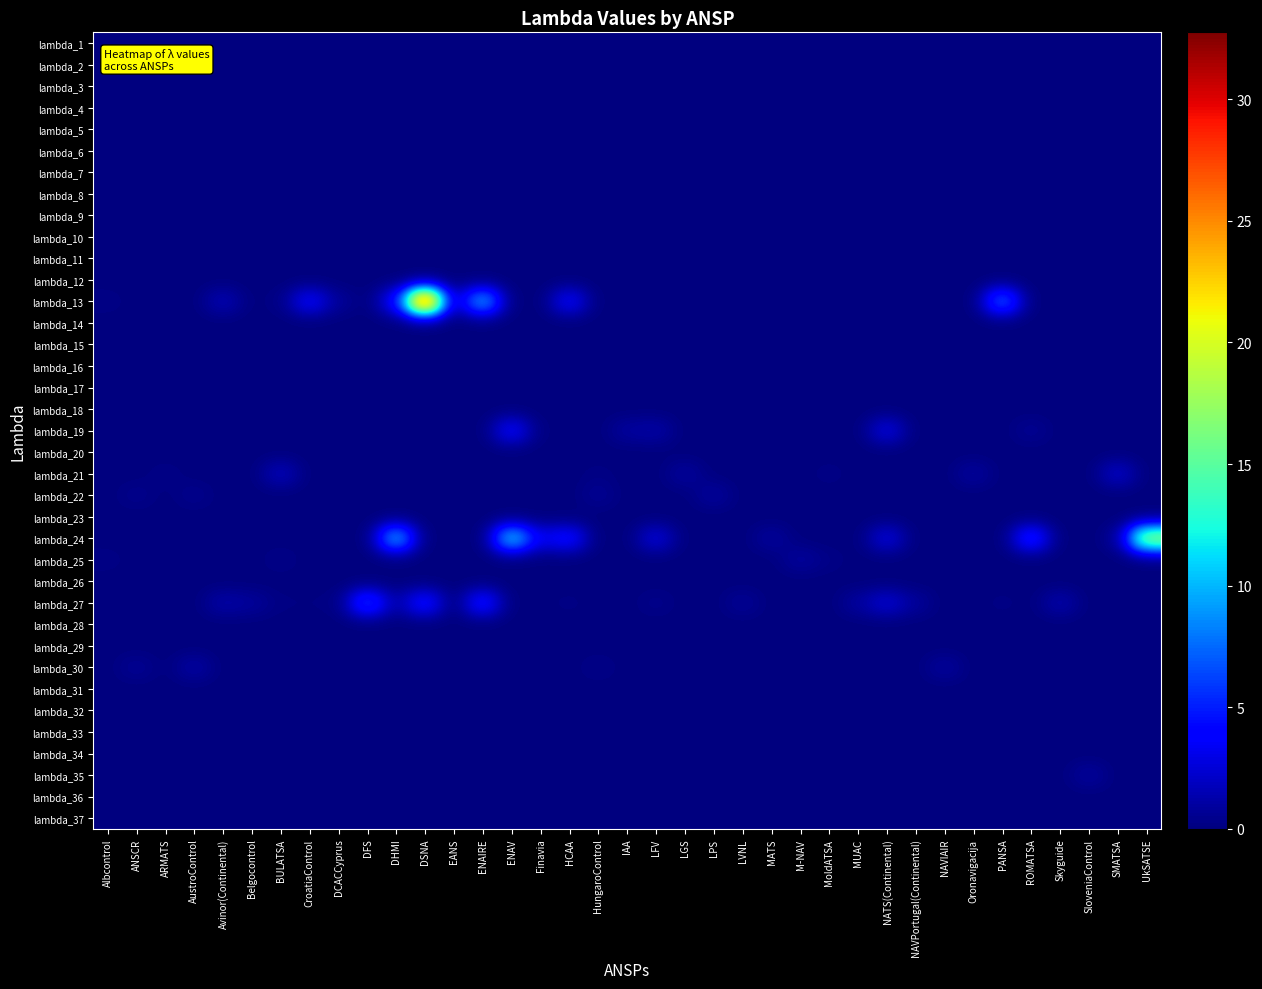

Reading left to right, extract all data points from this chart.

lambda_1: Albcontrol=0.0	ANSCR=0.0	ARMATS=0.0	AustroControl=0.0	Avinor(Continental)=0.0	Belgocontrol=0.0	BULATSA=0.0	CroatiaControl=0.0	DCACCyprus=0.0	DFS=0.0	DHMI=0.0	DSNA=0.0	EANS=0.0	ENAIRE=0.0	ENAV=0.0	Finavia=0.0	HCAA=0.0	HungaroControl=0.0	IAA=0.0	LFV=0.0	LGS=0.0	LPS=0.0	LVNL=0.0	MATS=0.0	M-NAV=0.0	MoldATSA=0.0	MUAC=0.0	NATS(Continental)=0.0	NAVPortugal(Continental)=0.0	NAVIAIR=0.0	Oronavigacija=0.0	PANSA=0.0	ROMATSA=0.0	Skyguide=0.0	SloveniaControl=0.0	SMATSA=0.0	UkSATSE=0.0
lambda_2: Albcontrol=0.0	ANSCR=0.0	ARMATS=0.0	AustroControl=0.0	Avinor(Continental)=0.0	Belgocontrol=0.0	BULATSA=0.0	CroatiaControl=0.0	DCACCyprus=0.0	DFS=0.0	DHMI=0.0	DSNA=0.0	EANS=0.0	ENAIRE=0.0	ENAV=0.0	Finavia=0.0	HCAA=0.0	HungaroControl=0.0	IAA=0.0	LFV=0.0	LGS=0.0	LPS=0.0	LVNL=0.0	MATS=0.0	M-NAV=0.0	MoldATSA=0.0	MUAC=0.0	NATS(Continental)=0.0	NAVPortugal(Continental)=0.0	NAVIAIR=0.0	Oronavigacija=0.0	PANSA=0.0	ROMATSA=0.0	Skyguide=0.0	SloveniaControl=0.0	SMATSA=0.0	UkSATSE=0.0
lambda_3: Albcontrol=0.0	ANSCR=0.0	ARMATS=0.0	AustroControl=0.0	Avinor(Continental)=0.0	Belgocontrol=0.0	BULATSA=0.0	CroatiaControl=0.0	DCACCyprus=0.0	DFS=0.0	DHMI=0.0	DSNA=0.0	EANS=0.0	ENAIRE=0.0	ENAV=0.0	Finavia=0.0	HCAA=0.0	HungaroControl=0.0	IAA=0.0	LFV=0.0	LGS=0.0	LPS=0.0	LVNL=0.0	MATS=0.0	M-NAV=0.0	MoldATSA=0.0	MUAC=0.0	NATS(Continental)=0.0	NAVPortugal(Continental)=0.0	NAVIAIR=0.0	Oronavigacija=0.0	PANSA=0.0	ROMATSA=0.0	Skyguide=0.0	SloveniaControl=0.0	SMATSA=0.0	UkSATSE=0.0
lambda_4: Albcontrol=0.0	ANSCR=0.0	ARMATS=0.0	AustroControl=0.0	Avinor(Continental)=0.0	Belgocontrol=0.0	BULATSA=0.0	CroatiaControl=0.0	DCACCyprus=0.0	DFS=0.0	DHMI=0.0	DSNA=0.0	EANS=0.0	ENAIRE=0.0	ENAV=0.0	Finavia=0.0	HCAA=0.0	HungaroControl=0.0	IAA=0.0	LFV=0.0	LGS=0.0	LPS=0.0	LVNL=0.0	MATS=0.0	M-NAV=0.0	MoldATSA=0.0	MUAC=0.0	NATS(Continental)=0.0	NAVPortugal(Continental)=0.0	NAVIAIR=0.0	Oronavigacija=0.0	PANSA=0.0	ROMATSA=0.0	Skyguide=0.0	SloveniaControl=0.0	SMATSA=0.0	UkSATSE=0.0
lambda_5: Albcontrol=0.0	ANSCR=0.0	ARMATS=0.0	AustroControl=0.0	Avinor(Continental)=0.0	Belgocontrol=0.0	BULATSA=0.0	CroatiaControl=0.0	DCACCyprus=0.0	DFS=0.0	DHMI=0.0	DSNA=0.0	EANS=0.0	ENAIRE=0.0	ENAV=0.0	Finavia=0.0	HCAA=0.0	HungaroControl=0.0	IAA=0.0	LFV=0.0	LGS=0.0	LPS=0.0	LVNL=0.0	MATS=0.0	M-NAV=0.0	MoldATSA=0.0	MUAC=0.0	NATS(Continental)=0.0	NAVPortugal(Continental)=0.0	NAVIAIR=0.0	Oronavigacija=0.0	PANSA=0.0	ROMATSA=0.0	Skyguide=0.0	SloveniaControl=0.0	SMATSA=0.0	UkSATSE=0.0
lambda_6: Albcontrol=0.0	ANSCR=0.0	ARMATS=0.0	AustroControl=0.0	Avinor(Continental)=0.0	Belgocontrol=0.0	BULATSA=0.0	CroatiaControl=0.0	DCACCyprus=0.0	DFS=0.0	DHMI=0.0	DSNA=0.0	EANS=0.0	ENAIRE=0.0	ENAV=0.0	Finavia=0.0	HCAA=0.0	HungaroControl=0.0	IAA=0.0	LFV=0.0	LGS=0.0	LPS=0.0	LVNL=0.0	MATS=0.0	M-NAV=0.0	MoldATSA=0.0	MUAC=0.0	NATS(Continental)=0.0	NAVPortugal(Continental)=0.0	NAVIAIR=0.0	Oronavigacija=0.0	PANSA=0.0	ROMATSA=0.0	Skyguide=0.0	SloveniaControl=0.0	SMATSA=0.0	UkSATSE=0.0
lambda_7: Albcontrol=0.0	ANSCR=0.0	ARMATS=0.0	AustroControl=0.0	Avinor(Continental)=0.0	Belgocontrol=0.0	BULATSA=0.0	CroatiaControl=0.0	DCACCyprus=0.0	DFS=0.0	DHMI=0.0	DSNA=0.0	EANS=0.0	ENAIRE=0.0	ENAV=0.0	Finavia=0.0	HCAA=0.0	HungaroControl=0.0	IAA=0.0	LFV=0.0	LGS=0.0	LPS=0.0	LVNL=0.0	MATS=0.0	M-NAV=0.0	MoldATSA=0.0	MUAC=0.0	NATS(Continental)=0.0	NAVPortugal(Continental)=0.0	NAVIAIR=0.0	Oronavigacija=0.0	PANSA=0.0	ROMATSA=0.0	Skyguide=0.0	SloveniaControl=0.0	SMATSA=0.0	UkSATSE=0.0
lambda_8: Albcontrol=0.0	ANSCR=0.0	ARMATS=0.0	AustroControl=0.0	Avinor(Continental)=0.0	Belgocontrol=0.0	BULATSA=0.0	CroatiaControl=0.0	DCACCyprus=0.0	DFS=0.0	DHMI=0.0	DSNA=0.0	EANS=0.0	ENAIRE=0.0	ENAV=0.0	Finavia=0.0	HCAA=0.0	HungaroControl=0.0	IAA=0.0	LFV=0.0	LGS=0.0	LPS=0.0	LVNL=0.0	MATS=0.0	M-NAV=0.0	MoldATSA=0.0	MUAC=0.0	NATS(Continental)=0.0	NAVPortugal(Continental)=0.0	NAVIAIR=0.0	Oronavigacija=0.0	PANSA=0.0	ROMATSA=0.0	Skyguide=0.0	SloveniaControl=0.0	SMATSA=0.0	UkSATSE=0.0
lambda_9: Albcontrol=0.0	ANSCR=0.0	ARMATS=0.0	AustroControl=0.0	Avinor(Continental)=0.0	Belgocontrol=0.0	BULATSA=0.0	CroatiaControl=0.0	DCACCyprus=0.0	DFS=0.0	DHMI=0.0	DSNA=0.0	EANS=0.0	ENAIRE=0.0	ENAV=0.0	Finavia=0.0	HCAA=0.0	HungaroControl=0.0	IAA=0.0	LFV=0.0	LGS=0.0	LPS=0.0	LVNL=0.0	MATS=0.0	M-NAV=0.0	MoldATSA=0.0	MUAC=0.0	NATS(Continental)=0.0	NAVPortugal(Continental)=0.0	NAVIAIR=0.0	Oronavigacija=0.0	PANSA=0.0	ROMATSA=0.0	Skyguide=0.0	SloveniaControl=0.0	SMATSA=0.0	UkSATSE=0.0
lambda_10: Albcontrol=0.0	ANSCR=0.0	ARMATS=0.0	AustroControl=0.0	Avinor(Continental)=0.0	Belgocontrol=0.0	BULATSA=0.0	CroatiaControl=0.0	DCACCyprus=0.0	DFS=0.0	DHMI=0.0	DSNA=0.0	EANS=0.0	ENAIRE=0.0	ENAV=0.0	Finavia=0.0	HCAA=0.0	HungaroControl=0.0	IAA=0.0	LFV=0.0	LGS=0.0	LPS=0.0	LVNL=0.0	MATS=0.0	M-NAV=0.0	MoldATSA=0.0	MUAC=0.0	NATS(Continental)=0.0	NAVPortugal(Continental)=0.0	NAVIAIR=0.0	Oronavigacija=0.0	PANSA=0.0	ROMATSA=0.0	Skyguide=0.0	SloveniaControl=0.0	SMATSA=0.0	UkSATSE=0.0
lambda_11: Albcontrol=0.0	ANSCR=0.0	ARMATS=0.0	AustroControl=0.0	Avinor(Continental)=0.0	Belgocontrol=0.0	BULATSA=0.0	CroatiaControl=0.0	DCACCyprus=0.0	DFS=0.0	DHMI=0.0	DSNA=0.0	EANS=0.0	ENAIRE=0.0	ENAV=0.0	Finavia=0.0	HCAA=0.0	HungaroControl=0.0	IAA=0.0	LFV=0.0	LGS=0.0	LPS=0.0	LVNL=0.0	MATS=0.0	M-NAV=0.0	MoldATSA=0.0	MUAC=0.0	NATS(Continental)=0.0	NAVPortugal(Continental)=0.0	NAVIAIR=0.0	Oronavigacija=0.0	PANSA=0.0	ROMATSA=0.0	Skyguide=0.0	SloveniaControl=0.0	SMATSA=0.0	UkSATSE=0.0
lambda_12: Albcontrol=0.0	ANSCR=0.0	ARMATS=0.0	AustroControl=0.0	Avinor(Continental)=0.0	Belgocontrol=0.0	BULATSA=0.0	CroatiaControl=0.0	DCACCyprus=0.0	DFS=0.0	DHMI=0.0	DSNA=0.0	EANS=0.0	ENAIRE=0.0	ENAV=0.0	Finavia=0.0	HCAA=0.0	HungaroControl=0.0	IAA=0.0	LFV=0.0	LGS=0.0	LPS=0.0	LVNL=0.0	MATS=0.0	M-NAV=0.0	MoldATSA=0.0	MUAC=0.0	NATS(Continental)=0.0	NAVPortugal(Continental)=0.0	NAVIAIR=0.0	Oronavigacija=0.0	PANSA=0.0	ROMATSA=0.0	Skyguide=0.0	SloveniaControl=0.0	SMATSA=0.0	UkSATSE=0.0
lambda_13: Albcontrol=0.3	ANSCR=0.0	ARMATS=0.0	AustroControl=0.0	Avinor(Continental)=1.7	Belgocontrol=0.0	BULATSA=0.3	CroatiaControl=4.2	DCACCyprus=0.8	DFS=0.0	DHMI=4.2	DSNA=32.8	EANS=1.0	ENAIRE=10.8	ENAV=0.0	Finavia=0.0	HCAA=4.2	HungaroControl=0.0	IAA=0.0	LFV=0.0	LGS=0.0	LPS=0.0	LVNL=0.0	MATS=0.0	M-NAV=0.0	MoldATSA=0.0	MUAC=0.0	NATS(Continental)=0.0	NAVPortugal(Continental)=0.0	NAVIAIR=0.0	Oronavigacija=0.0	PANSA=8.3	ROMATSA=0.0	Skyguide=0.0	SloveniaControl=0.0	SMATSA=0.0	UkSATSE=0.0
lambda_14: Albcontrol=0.0	ANSCR=0.0	ARMATS=0.0	AustroControl=0.0	Avinor(Continental)=0.0	Belgocontrol=0.0	BULATSA=0.0	CroatiaControl=0.0	DCACCyprus=0.0	DFS=0.0	DHMI=0.0	DSNA=0.0	EANS=0.0	ENAIRE=0.0	ENAV=0.0	Finavia=0.0	HCAA=0.0	HungaroControl=0.0	IAA=0.0	LFV=0.0	LGS=0.0	LPS=0.0	LVNL=0.0	MATS=0.0	M-NAV=0.0	MoldATSA=0.0	MUAC=0.0	NATS(Continental)=0.0	NAVPortugal(Continental)=0.0	NAVIAIR=0.0	Oronavigacija=0.0	PANSA=0.0	ROMATSA=0.0	Skyguide=0.0	SloveniaControl=0.0	SMATSA=0.0	UkSATSE=0.0
lambda_15: Albcontrol=0.0	ANSCR=0.0	ARMATS=0.0	AustroControl=0.0	Avinor(Continental)=0.0	Belgocontrol=0.0	BULATSA=0.0	CroatiaControl=0.0	DCACCyprus=0.0	DFS=0.0	DHMI=0.0	DSNA=0.0	EANS=0.0	ENAIRE=0.0	ENAV=0.0	Finavia=0.0	HCAA=0.0	HungaroControl=0.0	IAA=0.0	LFV=0.0	LGS=0.0	LPS=0.0	LVNL=0.0	MATS=0.0	M-NAV=0.0	MoldATSA=0.0	MUAC=0.0	NATS(Continental)=0.0	NAVPortugal(Continental)=0.0	NAVIAIR=0.0	Oronavigacija=0.0	PANSA=0.0	ROMATSA=0.0	Skyguide=0.0	SloveniaControl=0.0	SMATSA=0.0	UkSATSE=0.0
lambda_16: Albcontrol=0.0	ANSCR=0.0	ARMATS=0.0	AustroControl=0.0	Avinor(Continental)=0.0	Belgocontrol=0.0	BULATSA=0.0	CroatiaControl=0.0	DCACCyprus=0.0	DFS=0.0	DHMI=0.0	DSNA=0.0	EANS=0.0	ENAIRE=0.0	ENAV=0.0	Finavia=0.0	HCAA=0.0	HungaroControl=0.0	IAA=0.0	LFV=0.0	LGS=0.0	LPS=0.0	LVNL=0.0	MATS=0.0	M-NAV=0.0	MoldATSA=0.0	MUAC=0.0	NATS(Continental)=0.0	NAVPortugal(Continental)=0.0	NAVIAIR=0.0	Oronavigacija=0.0	PANSA=0.0	ROMATSA=0.0	Skyguide=0.0	SloveniaControl=0.0	SMATSA=0.0	UkSATSE=0.0
lambda_17: Albcontrol=0.0	ANSCR=0.0	ARMATS=0.0	AustroControl=0.0	Avinor(Continental)=0.0	Belgocontrol=0.0	BULATSA=0.0	CroatiaControl=0.0	DCACCyprus=0.0	DFS=0.0	DHMI=0.0	DSNA=0.0	EANS=0.0	ENAIRE=0.0	ENAV=0.0	Finavia=0.0	HCAA=0.0	HungaroControl=0.0	IAA=0.0	LFV=0.0	LGS=0.0	LPS=0.0	LVNL=0.0	MATS=0.0	M-NAV=0.0	MoldATSA=0.0	MUAC=0.0	NATS(Continental)=0.0	NAVPortugal(Continental)=0.0	NAVIAIR=0.0	Oronavigacija=0.0	PANSA=0.0	ROMATSA=0.0	Skyguide=0.0	SloveniaControl=0.0	SMATSA=0.0	UkSATSE=0.0
lambda_18: Albcontrol=0.0	ANSCR=0.0	ARMATS=0.0	AustroControl=0.0	Avinor(Continental)=0.0	Belgocontrol=0.0	BULATSA=0.0	CroatiaControl=0.0	DCACCyprus=0.0	DFS=0.0	DHMI=0.0	DSNA=0.0	EANS=0.0	ENAIRE=0.0	ENAV=0.0	Finavia=0.0	HCAA=0.0	HungaroControl=0.0	IAA=0.0	LFV=0.0	LGS=0.0	LPS=0.0	LVNL=0.0	MATS=0.0	M-NAV=0.0	MoldATSA=0.0	MUAC=0.0	NATS(Continental)=0.0	NAVPortugal(Continental)=0.0	NAVIAIR=0.0	Oronavigacija=0.0	PANSA=0.0	ROMATSA=0.0	Skyguide=0.0	SloveniaControl=0.0	SMATSA=0.0	UkSATSE=0.0
lambda_19: Albcontrol=0.0	ANSCR=0.0	ARMATS=0.0	AustroControl=0.0	Avinor(Continental)=0.0	Belgocontrol=0.0	BULATSA=0.0	CroatiaControl=0.0	DCACCyprus=0.0	DFS=0.0	DHMI=0.0	DSNA=0.0	EANS=0.0	ENAIRE=0.0	ENAV=4.2	Finavia=0.1	HCAA=0.0	HungaroControl=0.0	IAA=1.0	LFV=1.3	LGS=0.0	LPS=0.0	LVNL=0.0	MATS=0.0	M-NAV=0.0	MoldATSA=0.0	MUAC=0.0	NATS(Continental)=3.1	NAVPortugal(Continental)=0.0	NAVIAIR=0.0	Oronavigacija=0.0	PANSA=0.0	ROMATSA=0.7	Skyguide=0.0	SloveniaControl=0.0	SMATSA=0.0	UkSATSE=0.0
lambda_20: Albcontrol=0.0	ANSCR=0.0	ARMATS=0.0	AustroControl=0.0	Avinor(Continental)=0.0	Belgocontrol=0.0	BULATSA=0.0	CroatiaControl=0.0	DCACCyprus=0.0	DFS=0.0	DHMI=0.0	DSNA=0.0	EANS=0.0	ENAIRE=0.0	ENAV=0.0	Finavia=0.0	HCAA=0.0	HungaroControl=0.0	IAA=0.0	LFV=0.0	LGS=0.0	LPS=0.0	LVNL=0.0	MATS=0.0	M-NAV=0.0	MoldATSA=0.0	MUAC=0.0	NATS(Continental)=0.0	NAVPortugal(Continental)=0.0	NAVIAIR=0.0	Oronavigacija=0.0	PANSA=0.0	ROMATSA=0.0	Skyguide=0.0	SloveniaControl=0.0	SMATSA=0.0	UkSATSE=0.0
lambda_21: Albcontrol=0.0	ANSCR=0.0	ARMATS=0.3	AustroControl=0.0	Avinor(Continental)=0.0	Belgocontrol=0.0	BULATSA=2.0	CroatiaControl=0.0	DCACCyprus=0.0	DFS=0.0	DHMI=0.0	DSNA=0.0	EANS=0.0	ENAIRE=0.0	ENAV=0.0	Finavia=0.0	HCAA=0.0	HungaroControl=0.2	IAA=0.0	LFV=0.0	LGS=1.0	LPS=0.0	LVNL=0.0	MATS=0.0	M-NAV=0.0	MoldATSA=0.3	MUAC=0.0	NATS(Continental)=0.0	NAVPortugal(Continental)=0.0	NAVIAIR=0.0	Oronavigacija=1.0	PANSA=0.0	ROMATSA=0.0	Skyguide=0.0	SloveniaControl=0.0	SMATSA=2.4	UkSATSE=0.0
lambda_22: Albcontrol=0.0	ANSCR=0.5	ARMATS=0.0	AustroControl=0.5	Avinor(Continental)=0.0	Belgocontrol=0.0	BULATSA=0.0	CroatiaControl=0.0	DCACCyprus=0.0	DFS=0.0	DHMI=0.0	DSNA=0.0	EANS=0.0	ENAIRE=0.0	ENAV=0.0	Finavia=0.0	HCAA=0.0	HungaroControl=0.7	IAA=0.0	LFV=0.0	LGS=0.0	LPS=1.0	LVNL=0.0	MATS=0.0	M-NAV=0.0	MoldATSA=0.0	MUAC=0.0	NATS(Continental)=0.0	NAVPortugal(Continental)=0.0	NAVIAIR=0.0	Oronavigacija=0.0	PANSA=0.0	ROMATSA=0.0	Skyguide=0.0	SloveniaControl=0.0	SMATSA=0.0	UkSATSE=0.0
lambda_23: Albcontrol=0.0	ANSCR=0.0	ARMATS=0.0	AustroControl=0.0	Avinor(Continental)=0.0	Belgocontrol=0.0	BULATSA=0.0	CroatiaControl=0.0	DCACCyprus=0.0	DFS=0.0	DHMI=0.0	DSNA=0.0	EANS=0.0	ENAIRE=0.0	ENAV=0.0	Finavia=0.0	HCAA=0.0	HungaroControl=0.0	IAA=0.0	LFV=0.0	LGS=0.0	LPS=0.0	LVNL=0.0	MATS=0.0	M-NAV=0.0	MoldATSA=0.0	MUAC=0.0	NATS(Continental)=0.0	NAVPortugal(Continental)=0.0	NAVIAIR=0.0	Oronavigacija=0.0	PANSA=0.0	ROMATSA=0.0	Skyguide=0.0	SloveniaControl=0.0	SMATSA=0.0	UkSATSE=0.0
lambda_24: Albcontrol=0.0	ANSCR=0.0	ARMATS=0.0	AustroControl=0.0	Avinor(Continental)=0.0	Belgocontrol=0.0	BULATSA=0.0	CroatiaControl=0.0	DCACCyprus=0.0	DFS=0.0	DHMI=11.0	DSNA=0.0	EANS=0.0	ENAIRE=0.0	ENAV=12.1	Finavia=3.3	HCAA=4.8	HungaroControl=0.0	IAA=0.0	LFV=2.9	LGS=0.0	LPS=0.0	LVNL=0.0	MATS=1.0	M-NAV=0.0	MoldATSA=0.0	MUAC=0.0	NATS(Continental)=3.0	NAVPortugal(Continental)=0.0	NAVIAIR=0.0	Oronavigacija=0.0	PANSA=0.0	ROMATSA=6.1	Skyguide=0.0	SloveniaControl=0.0	SMATSA=0.6	UkSATSE=18.4
lambda_25: Albcontrol=0.3	ANSCR=0.0	ARMATS=0.1	AustroControl=0.0	Avinor(Continental)=0.0	Belgocontrol=0.0	BULATSA=0.4	CroatiaControl=0.0	DCACCyprus=0.0	DFS=0.0	DHMI=0.0	DSNA=0.0	EANS=0.0	ENAIRE=0.0	ENAV=0.0	Finavia=0.0	HCAA=0.0	HungaroControl=0.0	IAA=0.0	LFV=0.0	LGS=0.0	LPS=0.0	LVNL=0.0	MATS=0.0	M-NAV=1.0	MoldATSA=0.3	MUAC=0.0	NATS(Continental)=0.0	NAVPortugal(Continental)=0.0	NAVIAIR=0.0	Oronavigacija=0.0	PANSA=0.0	ROMATSA=0.0	Skyguide=0.0	SloveniaControl=0.0	SMATSA=0.0	UkSATSE=0.0
lambda_26: Albcontrol=0.0	ANSCR=0.0	ARMATS=0.0	AustroControl=0.0	Avinor(Continental)=0.0	Belgocontrol=0.0	BULATSA=0.0	CroatiaControl=0.0	DCACCyprus=0.0	DFS=0.0	DHMI=0.0	DSNA=0.0	EANS=0.0	ENAIRE=0.0	ENAV=0.0	Finavia=0.0	HCAA=0.0	HungaroControl=0.0	IAA=0.0	LFV=0.0	LGS=0.0	LPS=0.0	LVNL=0.0	MATS=0.0	M-NAV=0.0	MoldATSA=0.0	MUAC=0.0	NATS(Continental)=0.0	NAVPortugal(Continental)=0.0	NAVIAIR=0.0	Oronavigacija=0.0	PANSA=0.0	ROMATSA=0.0	Skyguide=0.0	SloveniaControl=0.0	SMATSA=0.0	UkSATSE=0.0
lambda_27: Albcontrol=0.1	ANSCR=0.0	ARMATS=0.0	AustroControl=0.0	Avinor(Continental)=1.3	Belgocontrol=0.9	BULATSA=0.2	CroatiaControl=0.2	DCACCyprus=0.2	DFS=7.0	DHMI=1.0	DSNA=5.1	EANS=0.0	ENAIRE=5.3	ENAV=0.0	Finavia=0.1	HCAA=0.2	HungaroControl=0.0	IAA=0.0	LFV=0.5	LGS=0.0	LPS=0.0	LVNL=0.8	MATS=0.0	M-NAV=0.0	MoldATSA=0.0	MUAC=1.0	NATS(Continental)=2.6	NAVPortugal(Continental)=0.9	NAVIAIR=0.0	Oronavigacija=0.0	PANSA=0.2	ROMATSA=0.0	Skyguide=1.5	SloveniaControl=0.0	SMATSA=0.0	UkSATSE=0.0
lambda_28: Albcontrol=0.0	ANSCR=0.0	ARMATS=0.0	AustroControl=0.0	Avinor(Continental)=0.0	Belgocontrol=0.0	BULATSA=0.0	CroatiaControl=0.0	DCACCyprus=0.0	DFS=0.0	DHMI=0.0	DSNA=0.0	EANS=0.0	ENAIRE=0.0	ENAV=0.0	Finavia=0.0	HCAA=0.0	HungaroControl=0.0	IAA=0.0	LFV=0.0	LGS=0.0	LPS=0.0	LVNL=0.0	MATS=0.0	M-NAV=0.0	MoldATSA=0.0	MUAC=0.0	NATS(Continental)=0.0	NAVPortugal(Continental)=0.0	NAVIAIR=0.0	Oronavigacija=0.0	PANSA=0.0	ROMATSA=0.0	Skyguide=0.0	SloveniaControl=0.0	SMATSA=0.0	UkSATSE=0.0
lambda_29: Albcontrol=0.0	ANSCR=0.0	ARMATS=0.0	AustroControl=0.0	Avinor(Continental)=0.0	Belgocontrol=0.0	BULATSA=0.0	CroatiaControl=0.0	DCACCyprus=0.0	DFS=0.0	DHMI=0.0	DSNA=0.0	EANS=0.0	ENAIRE=0.0	ENAV=0.0	Finavia=0.0	HCAA=0.0	HungaroControl=0.0	IAA=0.0	LFV=0.0	LGS=0.0	LPS=0.0	LVNL=0.0	MATS=0.0	M-NAV=0.0	MoldATSA=0.0	MUAC=0.0	NATS(Continental)=0.0	NAVPortugal(Continental)=0.0	NAVIAIR=0.0	Oronavigacija=0.0	PANSA=0.0	ROMATSA=0.0	Skyguide=0.0	SloveniaControl=0.0	SMATSA=0.0	UkSATSE=0.0
lambda_30: Albcontrol=0.0	ANSCR=0.7	ARMATS=0.0	AustroControl=1.2	Avinor(Continental)=0.0	Belgocontrol=0.0	BULATSA=0.0	CroatiaControl=0.0	DCACCyprus=0.0	DFS=0.0	DHMI=0.0	DSNA=0.0	EANS=0.0	ENAIRE=0.0	ENAV=0.0	Finavia=0.0	HCAA=0.0	HungaroControl=0.4	IAA=0.0	LFV=0.0	LGS=0.0	LPS=0.0	LVNL=0.0	MATS=0.0	M-NAV=0.0	MoldATSA=0.0	MUAC=0.0	NATS(Continental)=0.0	NAVPortugal(Continental)=0.0	NAVIAIR=1.0	Oronavigacija=0.0	PANSA=0.0	ROMATSA=0.1	Skyguide=0.0	SloveniaControl=0.0	SMATSA=0.1	UkSATSE=0.0
lambda_31: Albcontrol=0.0	ANSCR=0.0	ARMATS=0.0	AustroControl=0.0	Avinor(Continental)=0.0	Belgocontrol=0.0	BULATSA=0.0	CroatiaControl=0.0	DCACCyprus=0.0	DFS=0.0	DHMI=0.0	DSNA=0.0	EANS=0.0	ENAIRE=0.0	ENAV=0.0	Finavia=0.0	HCAA=0.0	HungaroControl=0.0	IAA=0.0	LFV=0.0	LGS=0.0	LPS=0.0	LVNL=0.0	MATS=0.0	M-NAV=0.0	MoldATSA=0.0	MUAC=0.0	NATS(Continental)=0.0	NAVPortugal(Continental)=0.0	NAVIAIR=0.0	Oronavigacija=0.0	PANSA=0.0	ROMATSA=0.0	Skyguide=0.0	SloveniaControl=0.0	SMATSA=0.0	UkSATSE=0.0
lambda_32: Albcontrol=0.0	ANSCR=0.0	ARMATS=0.0	AustroControl=0.0	Avinor(Continental)=0.0	Belgocontrol=0.0	BULATSA=0.0	CroatiaControl=0.0	DCACCyprus=0.0	DFS=0.0	DHMI=0.0	DSNA=0.0	EANS=0.0	ENAIRE=0.0	ENAV=0.0	Finavia=0.0	HCAA=0.0	HungaroControl=0.0	IAA=0.0	LFV=0.0	LGS=0.0	LPS=0.0	LVNL=0.0	MATS=0.0	M-NAV=0.0	MoldATSA=0.0	MUAC=0.0	NATS(Continental)=0.0	NAVPortugal(Continental)=0.0	NAVIAIR=0.0	Oronavigacija=0.0	PANSA=0.0	ROMATSA=0.0	Skyguide=0.0	SloveniaControl=0.0	SMATSA=0.0	UkSATSE=0.0
lambda_33: Albcontrol=0.0	ANSCR=0.0	ARMATS=0.0	AustroControl=0.0	Avinor(Continental)=0.0	Belgocontrol=0.0	BULATSA=0.0	CroatiaControl=0.0	DCACCyprus=0.0	DFS=0.0	DHMI=0.0	DSNA=0.0	EANS=0.0	ENAIRE=0.0	ENAV=0.0	Finavia=0.0	HCAA=0.0	HungaroControl=0.0	IAA=0.0	LFV=0.0	LGS=0.0	LPS=0.0	LVNL=0.0	MATS=0.0	M-NAV=0.0	MoldATSA=0.0	MUAC=0.0	NATS(Continental)=0.0	NAVPortugal(Continental)=0.0	NAVIAIR=0.0	Oronavigacija=0.0	PANSA=0.0	ROMATSA=0.0	Skyguide=0.0	SloveniaControl=0.0	SMATSA=0.0	UkSATSE=0.0
lambda_34: Albcontrol=0.0	ANSCR=0.0	ARMATS=0.0	AustroControl=0.0	Avinor(Continental)=0.0	Belgocontrol=0.0	BULATSA=0.0	CroatiaControl=0.0	DCACCyprus=0.0	DFS=0.0	DHMI=0.0	DSNA=0.0	EANS=0.0	ENAIRE=0.0	ENAV=0.0	Finavia=0.0	HCAA=0.0	HungaroControl=0.0	IAA=0.0	LFV=0.0	LGS=0.0	LPS=0.0	LVNL=0.0	MATS=0.0	M-NAV=0.0	MoldATSA=0.0	MUAC=0.0	NATS(Continental)=0.0	NAVPortugal(Continental)=0.0	NAVIAIR=0.0	Oronavigacija=0.0	PANSA=0.0	ROMATSA=0.0	Skyguide=0.0	SloveniaControl=0.0	SMATSA=0.0	UkSATSE=0.0
lambda_35: Albcontrol=0.0	ANSCR=0.0	ARMATS=0.0	AustroControl=0.0	Avinor(Continental)=0.0	Belgocontrol=0.0	BULATSA=0.0	CroatiaControl=0.0	DCACCyprus=0.0	DFS=0.0	DHMI=0.0	DSNA=0.0	EANS=0.0	ENAIRE=0.0	ENAV=0.0	Finavia=0.0	HCAA=0.0	HungaroControl=0.0	IAA=0.0	LFV=0.0	LGS=0.0	LPS=0.0	LVNL=0.0	MATS=0.0	M-NAV=0.0	MoldATSA=0.0	MUAC=0.0	NATS(Continental)=0.0	NAVPortugal(Continental)=0.0	NAVIAIR=0.0	Oronavigacija=0.0	PANSA=0.0	ROMATSA=0.0	Skyguide=0.0	SloveniaControl=1.0	SMATSA=0.0	UkSATSE=0.0
lambda_36: Albcontrol=0.0	ANSCR=0.0	ARMATS=0.0	AustroControl=0.0	Avinor(Continental)=0.0	Belgocontrol=0.0	BULATSA=0.0	CroatiaControl=0.0	DCACCyprus=0.0	DFS=0.0	DHMI=0.0	DSNA=0.0	EANS=0.0	ENAIRE=0.0	ENAV=0.0	Finavia=0.0	HCAA=0.0	HungaroControl=0.0	IAA=0.0	LFV=0.0	LGS=0.0	LPS=0.0	LVNL=0.0	MATS=0.0	M-NAV=0.0	MoldATSA=0.0	MUAC=0.0	NATS(Continental)=0.0	NAVPortugal(Continental)=0.0	NAVIAIR=0.0	Oronavigacija=0.0	PANSA=0.0	ROMATSA=0.0	Skyguide=0.0	SloveniaControl=0.0	SMATSA=0.0	UkSATSE=0.0
lambda_37: Albcontrol=0.0	ANSCR=0.0	ARMATS=0.0	AustroControl=0.0	Avinor(Continental)=0.0	Belgocontrol=0.0	BULATSA=0.0	CroatiaControl=0.0	DCACCyprus=0.0	DFS=0.0	DHMI=0.0	DSNA=0.0	EANS=0.0	ENAIRE=0.0	ENAV=0.0	Finavia=0.0	HCAA=0.0	HungaroControl=0.0	IAA=0.0	LFV=0.0	LGS=0.0	LPS=0.0	LVNL=0.0	MATS=0.0	M-NAV=0.0	MoldATSA=0.0	MUAC=0.0	NATS(Continental)=0.0	NAVPortugal(Continental)=0.0	NAVIAIR=0.0	Oronavigacija=0.0	PANSA=0.0	ROMATSA=0.0	Skyguide=0.0	SloveniaControl=0.0	SMATSA=0.0	UkSATSE=0.0